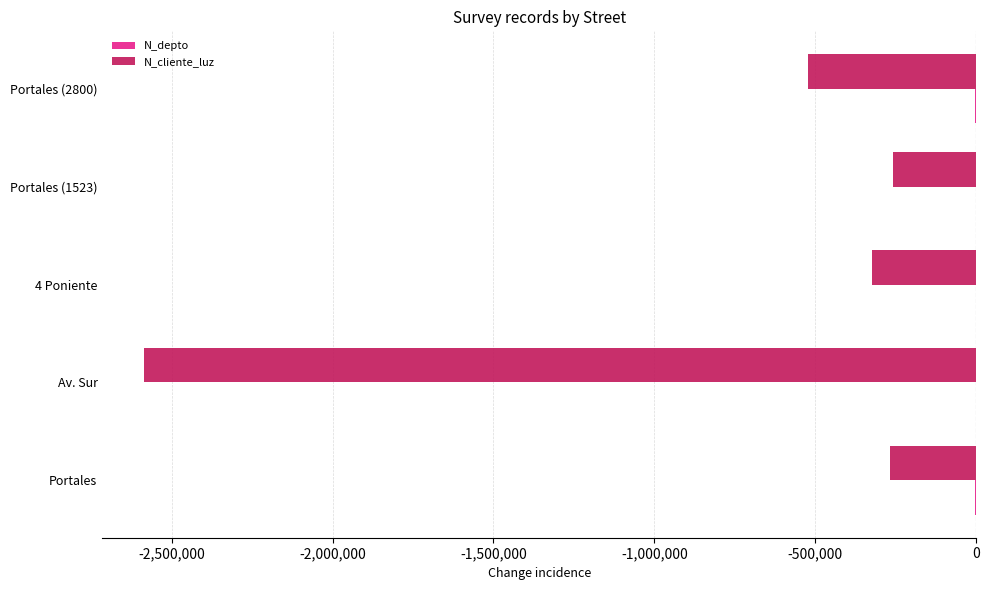

Which series changed the most between Portales and Av. Sur?

N_cliente_luz